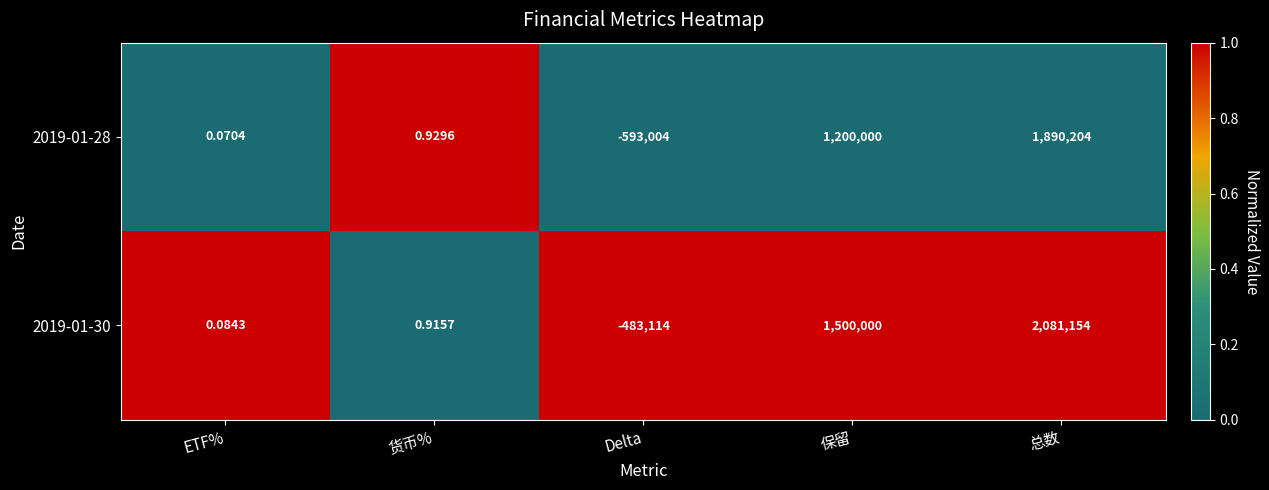

At which category is the sum across all series the highest?

总数